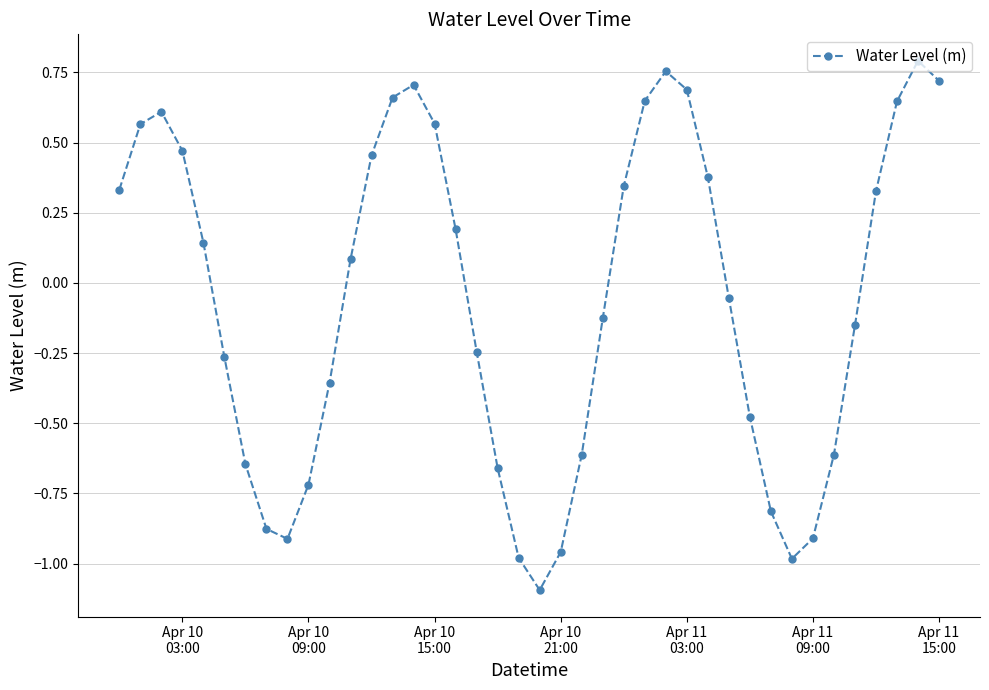

What is the difference between the maximum and minimum values?

1.9